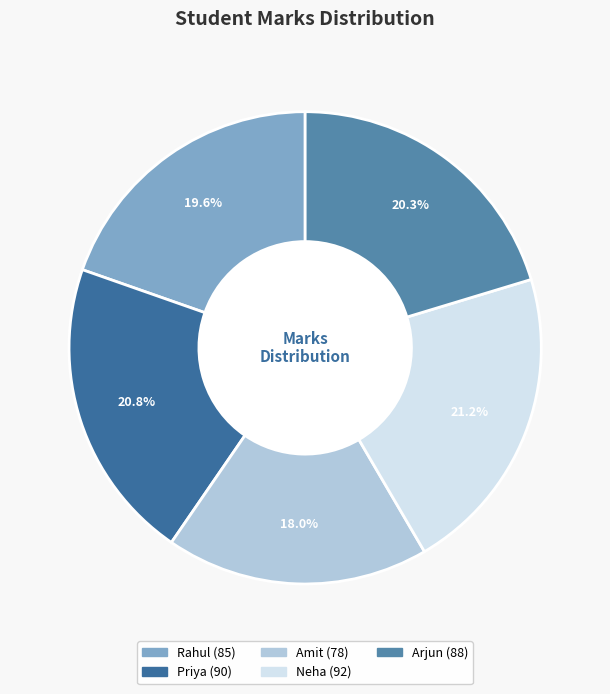

How many slices are in this pie chart?

5